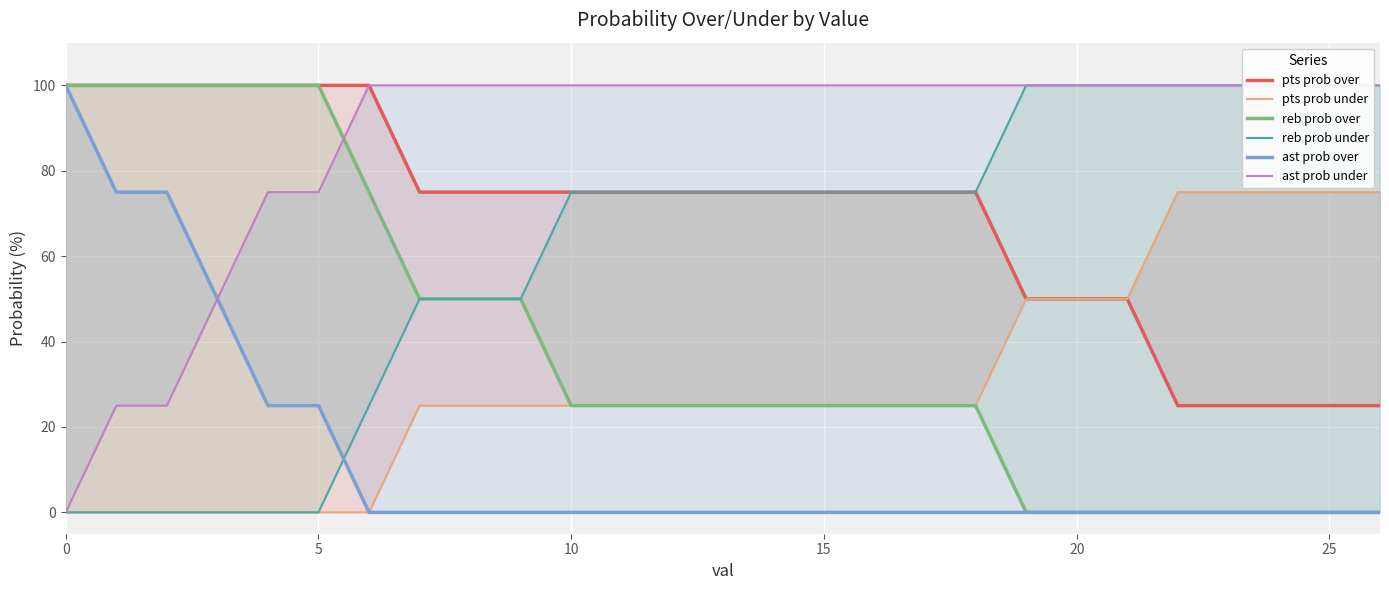

What is the difference between the pts prob under values at 23 and 18?

50